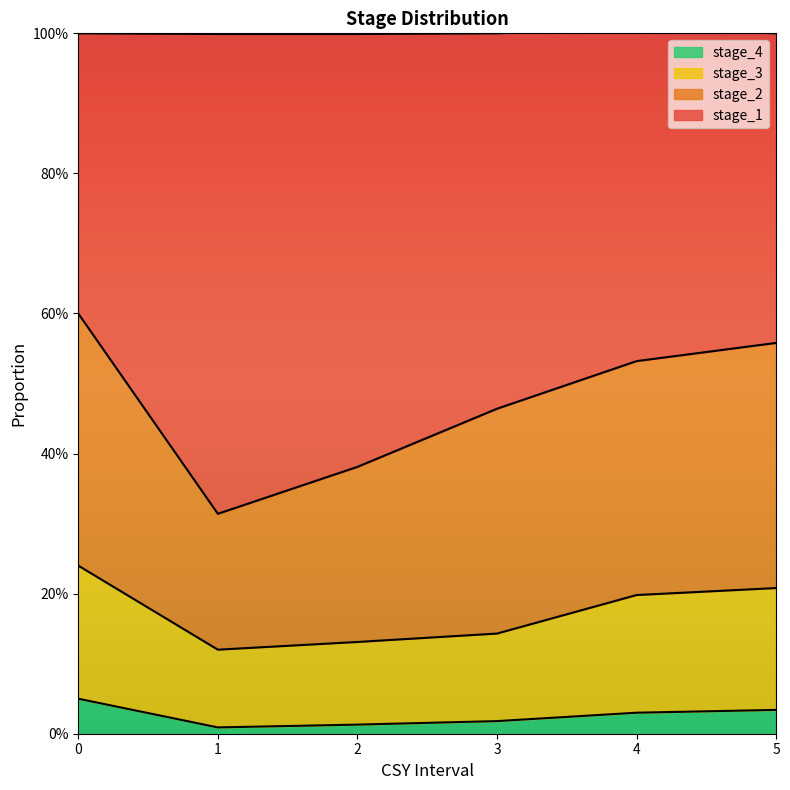

How many stage_4 values are between 0 and 1?

6